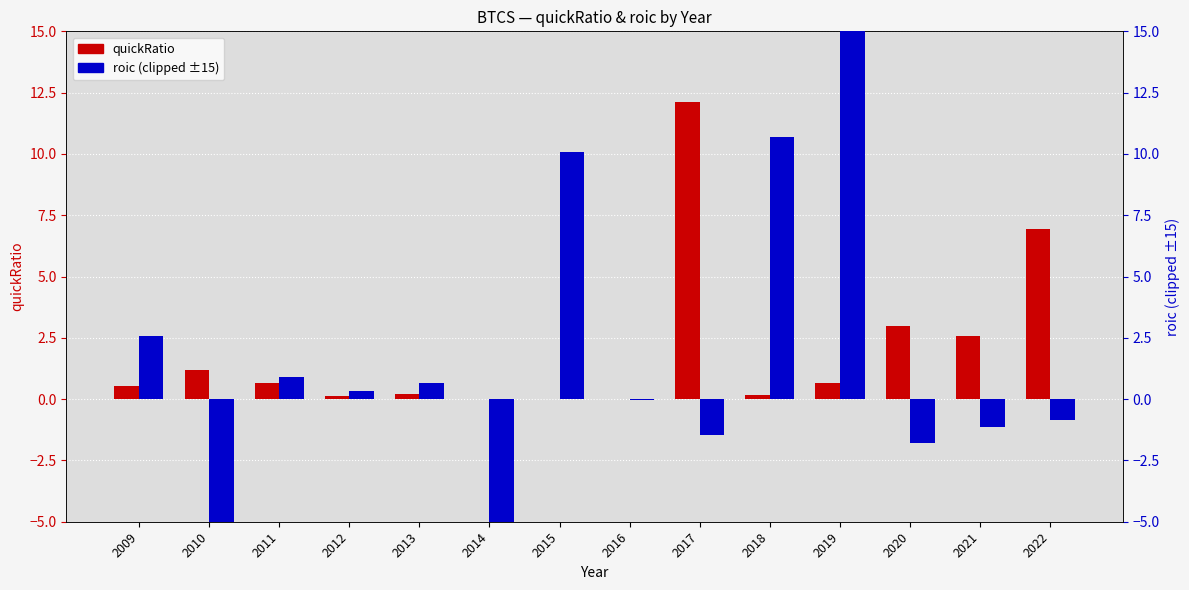

Reading right to left, list all the values displayed in this chart.

quickRatio: 2022=6.9	2021=2.6	2020=3.0	2019=0.7	2018=0.2	2017=12.1	2016=0.0	2015=0.0	2014=0.0	2013=0.2	2012=0.1	2011=0.7	2010=1.2	2009=0.5
roic (clipped ±15): 2022=-0.9	2021=-1.1	2020=-1.8	2019=15.0	2018=10.7	2017=-1.5	2016=-0.0	2015=10.1	2014=-5.0	2013=0.6	2012=0.3	2011=0.9	2010=-5.0	2009=2.6